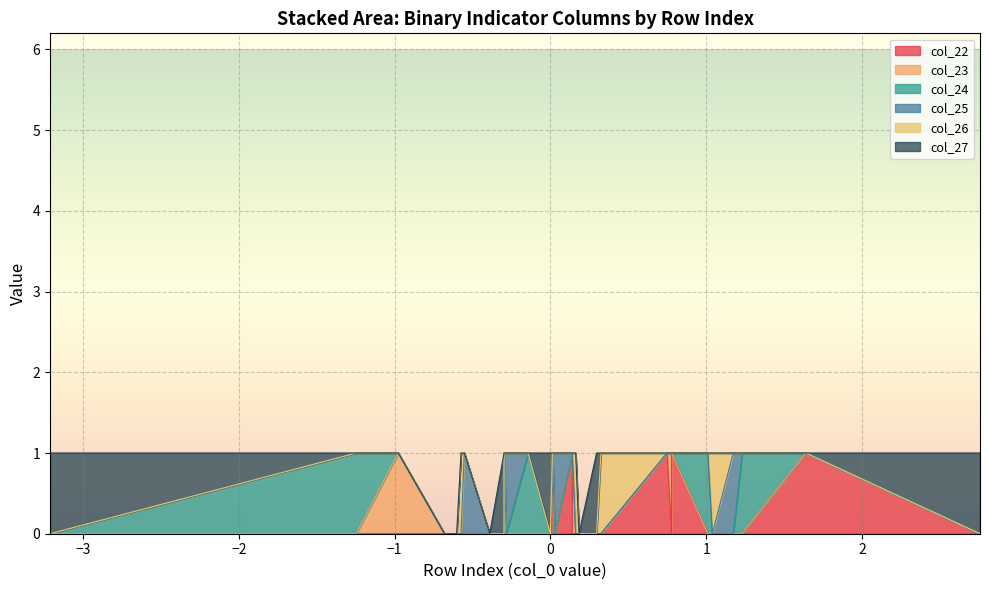

At how many categories does at least one series exceed 0?

26